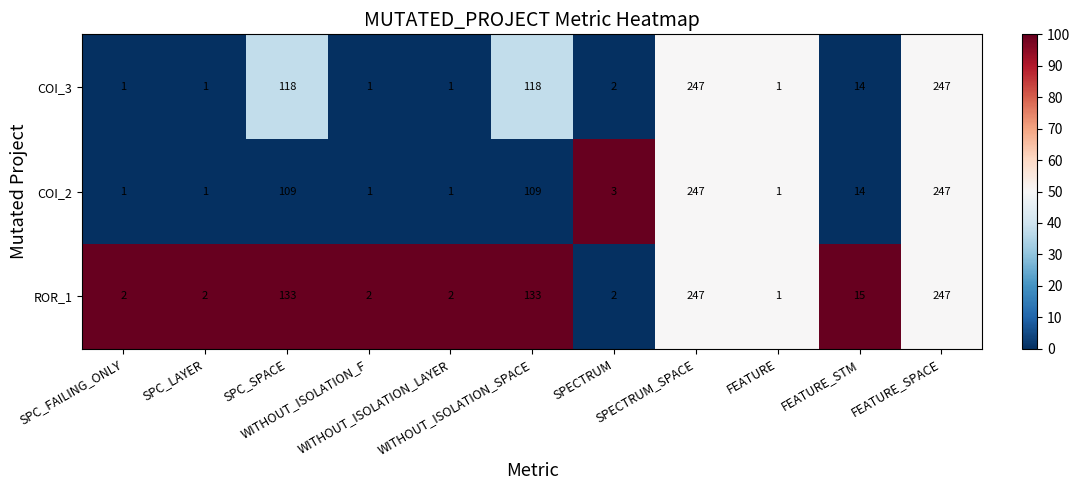

List the series in order of their overall mean, lowest first.

COI_2, COI_3, ROR_1